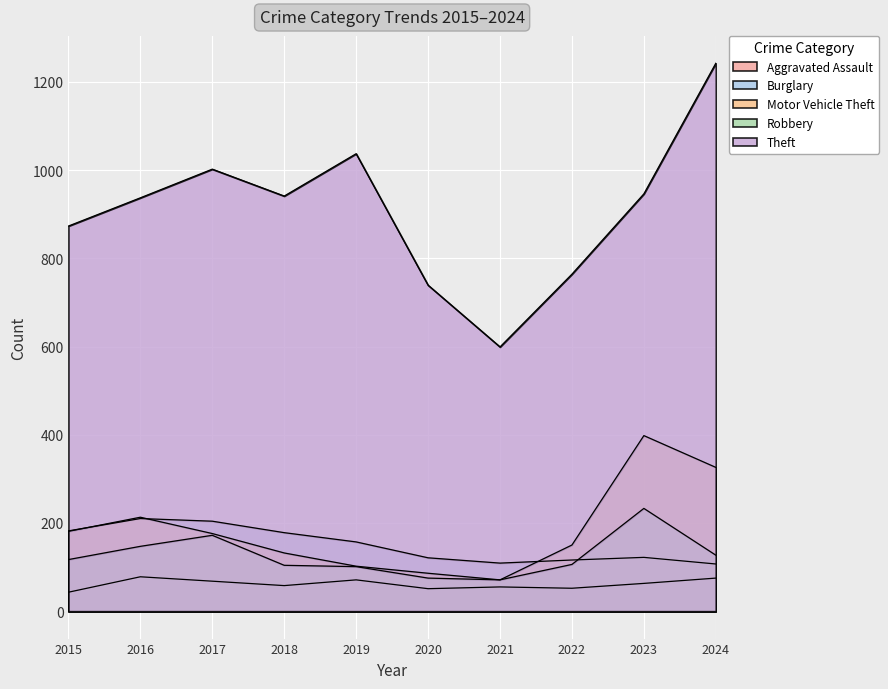

Reading left to right, what are all the values shown in this chart?

Aggravated Assault: 43	78	68	58	71	51	55	52	63	75
Burglary: 182	210	204	178	157	121	109	116	122	107
Motor Vehicle Theft: 181	213	176	132	102	86	71	150	398	326
Robbery: 117	147	172	104	101	75	71	106	233	127
Theft: 873	937	1002	941	1037	739	599	764	946	1242